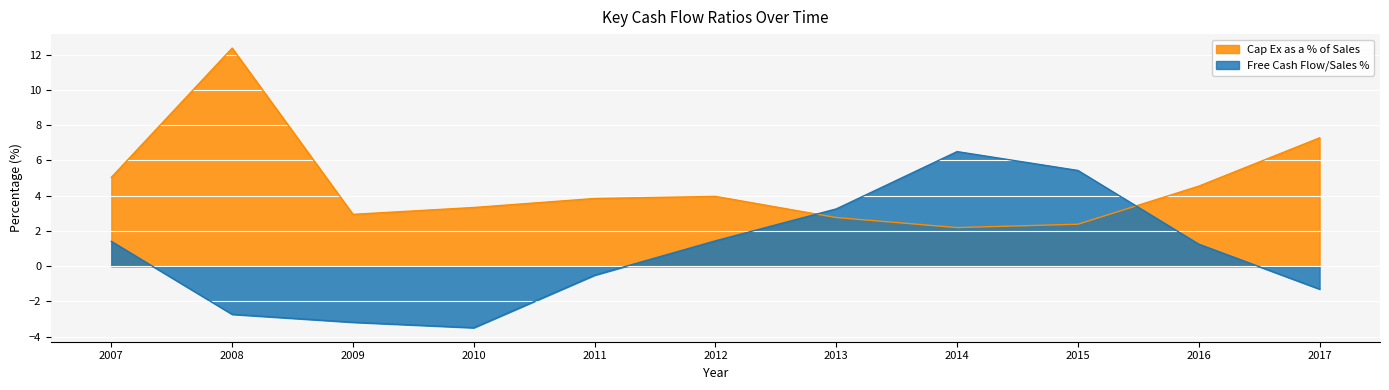

What is the spread (max minus min) of values at 2015?

3.0